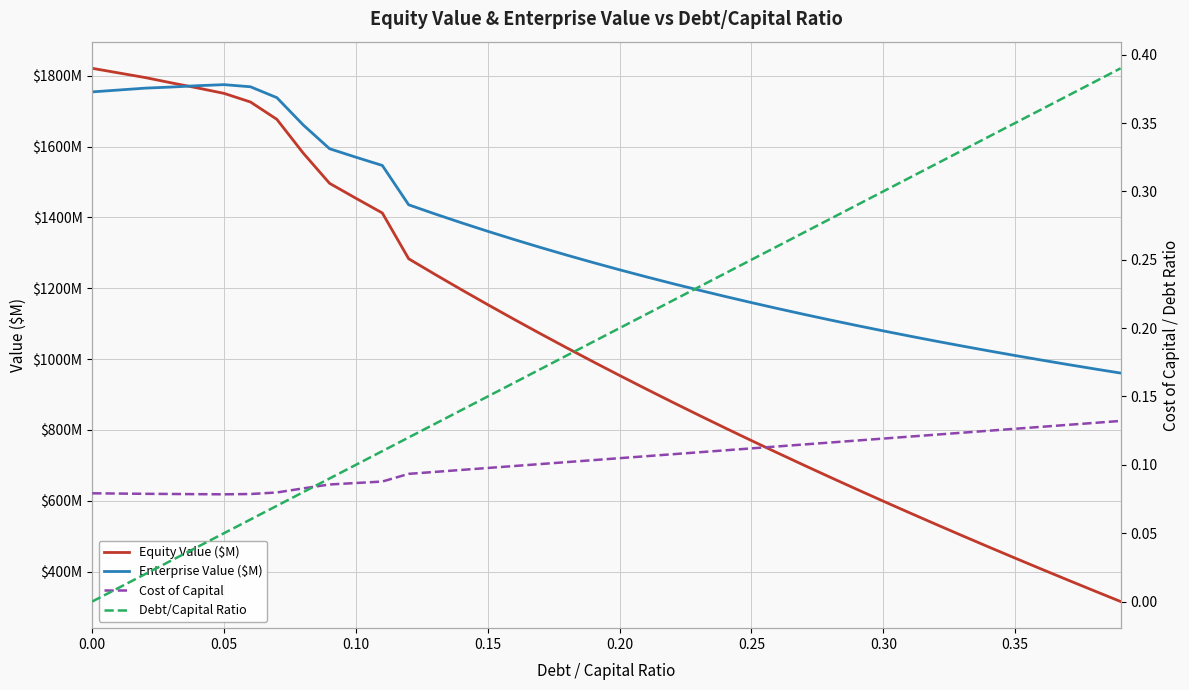

True or false: Enterprise Value ($M) and Cost of Capital cross at least once.

False